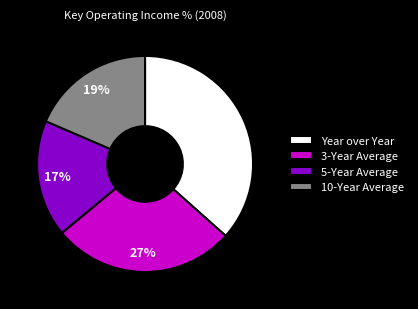

Combined, do 10-Year Average and 3-Year Average account for over 50%?

No